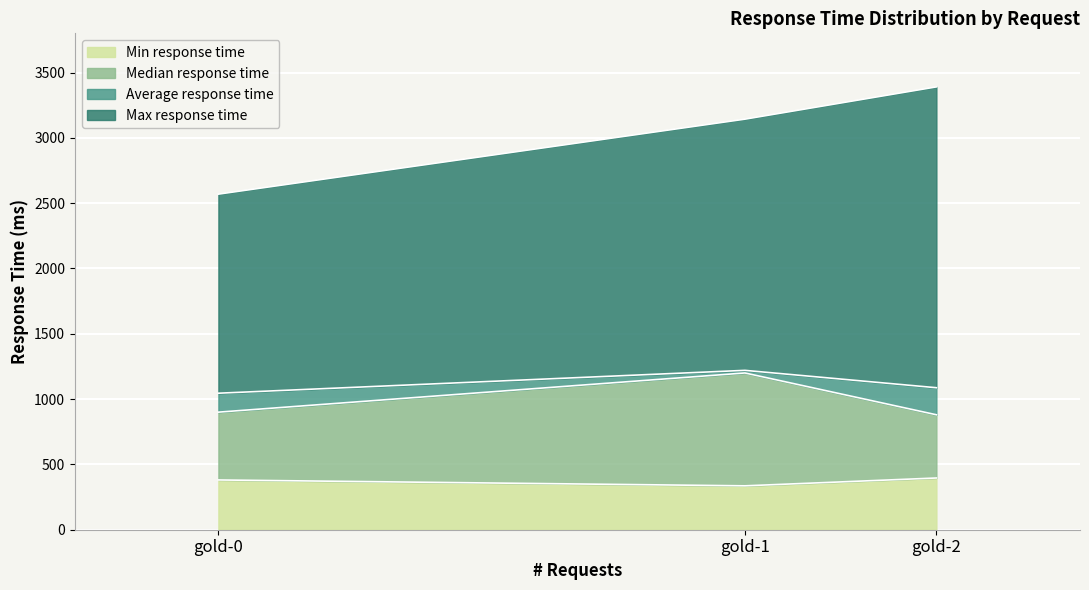

At gold-1, list the series in order from largest to smallest.

Max response time, Average response time, Median response time, Min response time